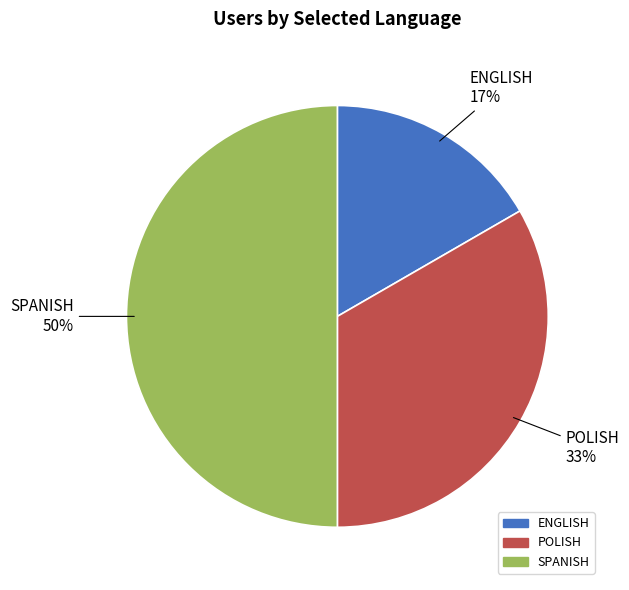

True or false: POLISH accounts for 33% of the total.

True